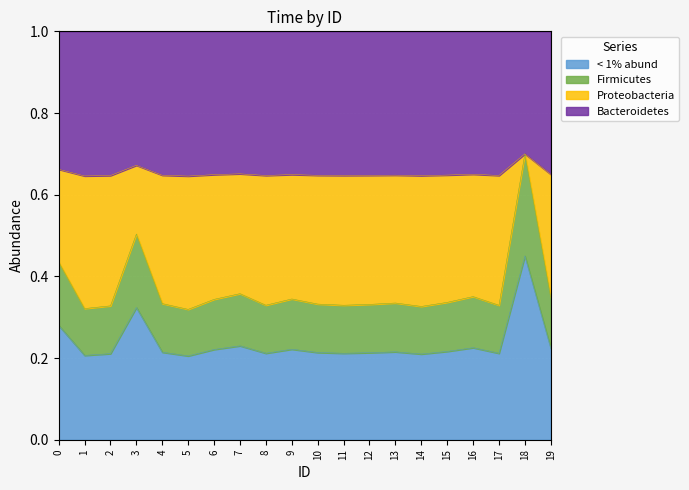

Rank the categories by value from highest to lowest.

18, 3, 0, 7, 16, 19, 9, 6, 15, 13, 4, 10, 12, 8, 11, 17, 2, 14, 1, 5